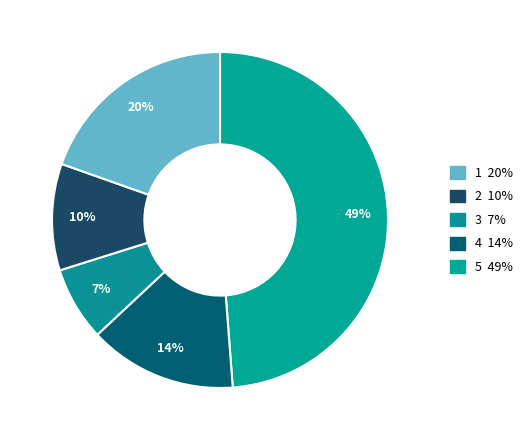

How many segments does this pie chart have?

5